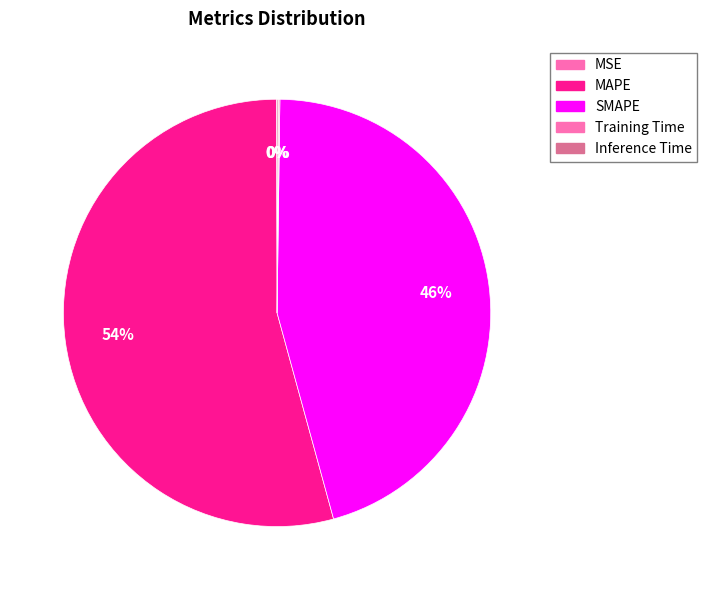

Is MAPE the majority of the pie?

Yes